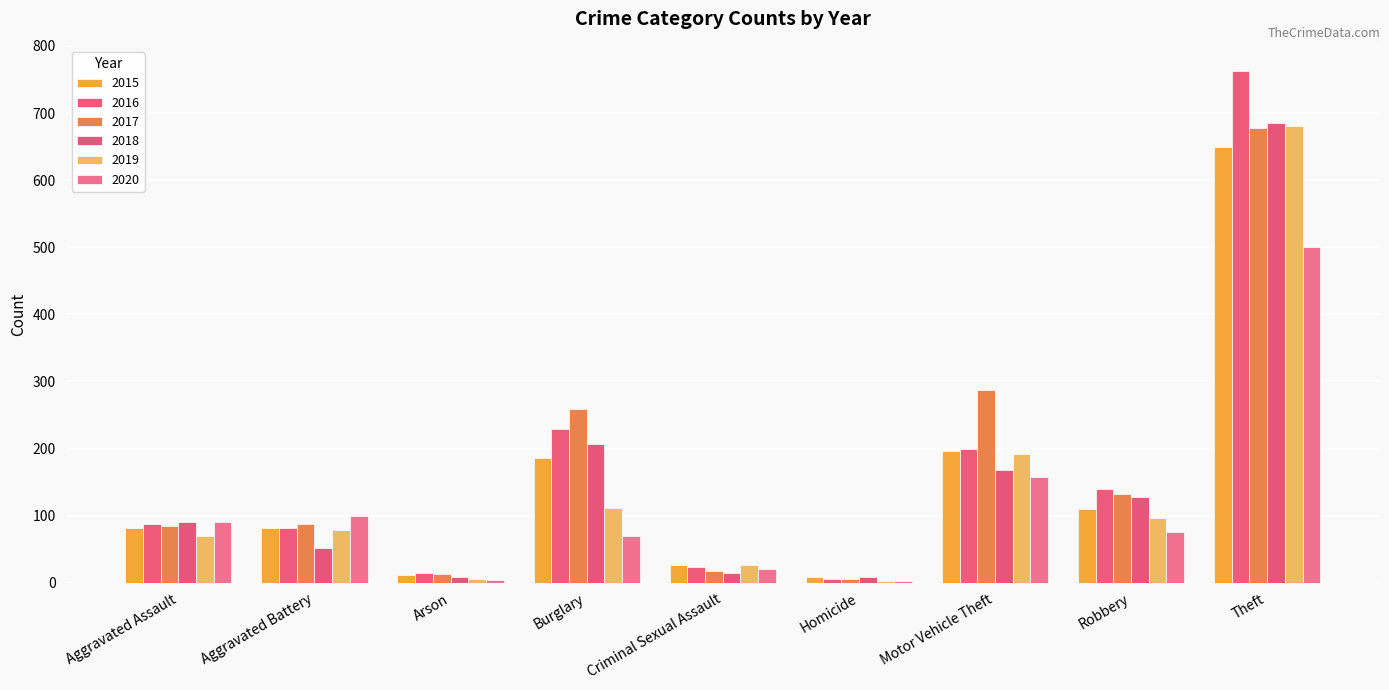

What are all the series names shown in the legend?

2015, 2016, 2017, 2018, 2019, 2020